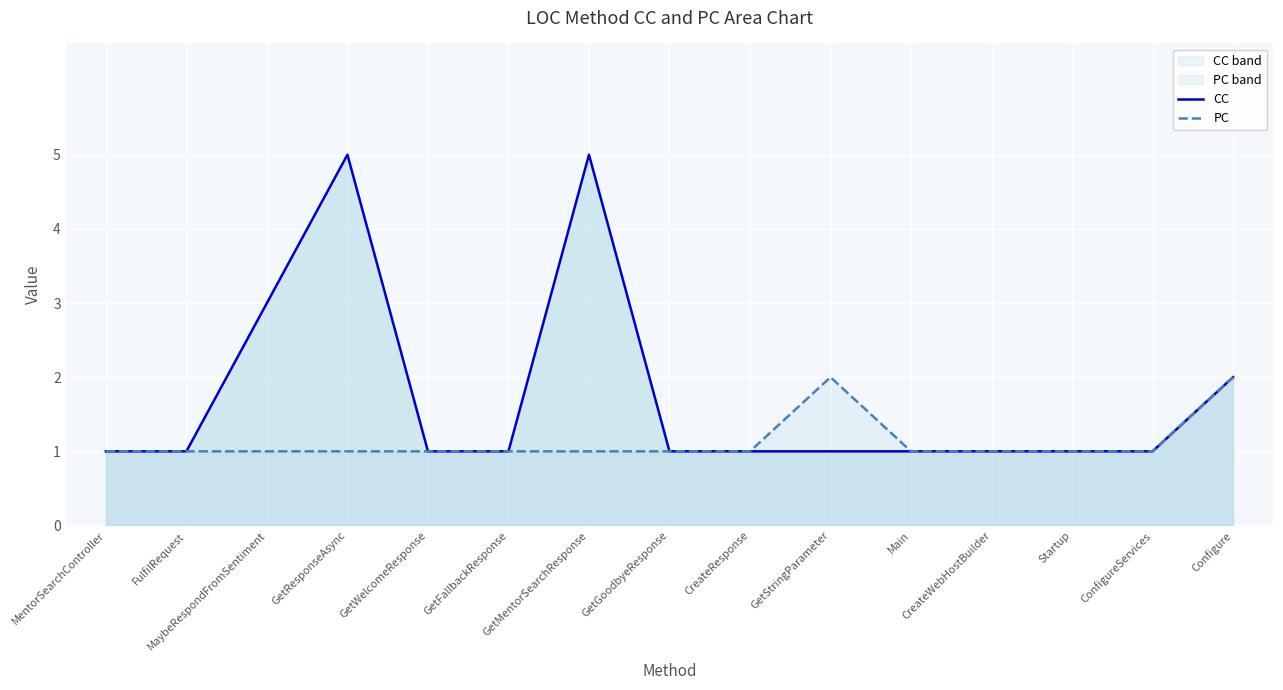

True or false: CC and PC cross at least once.

False